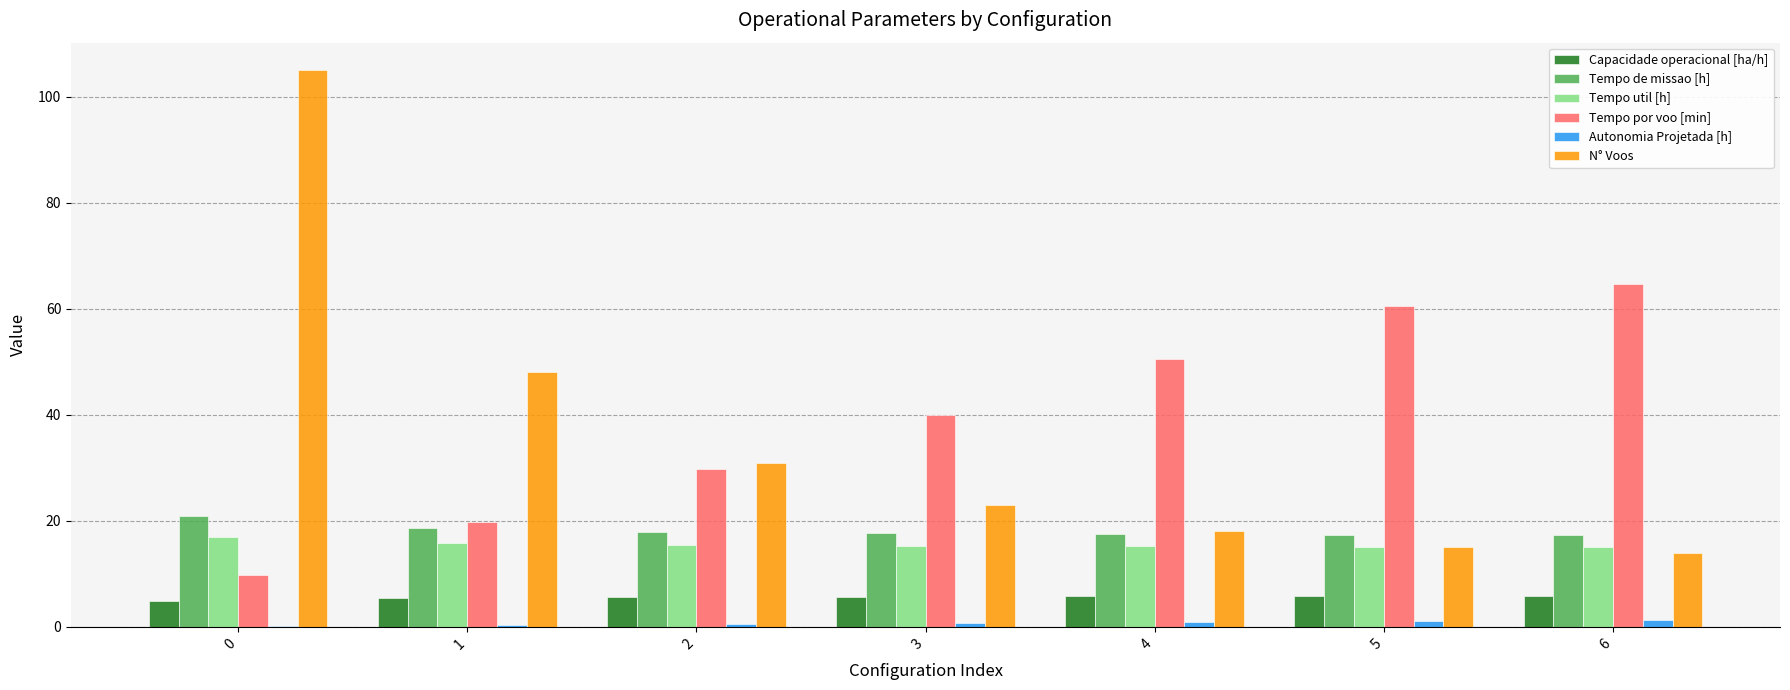

Which series changed the most between 1 and 3?

N° Voos